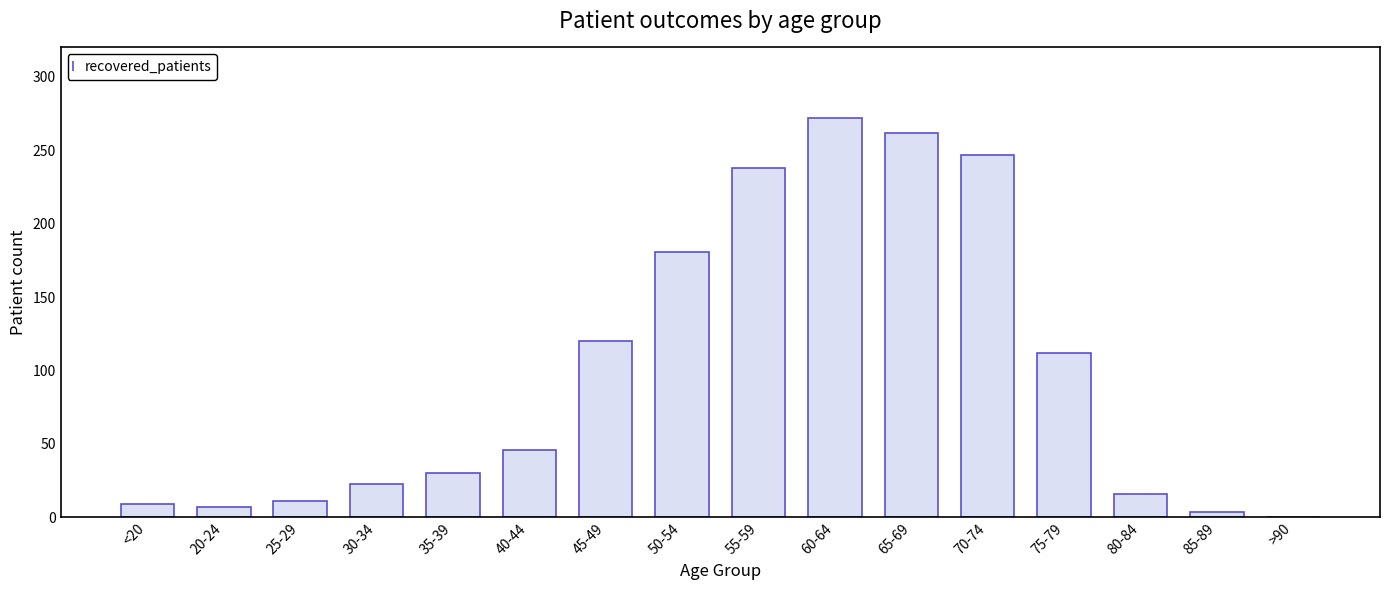

Is it true that the value at 45-49 is 55?

False